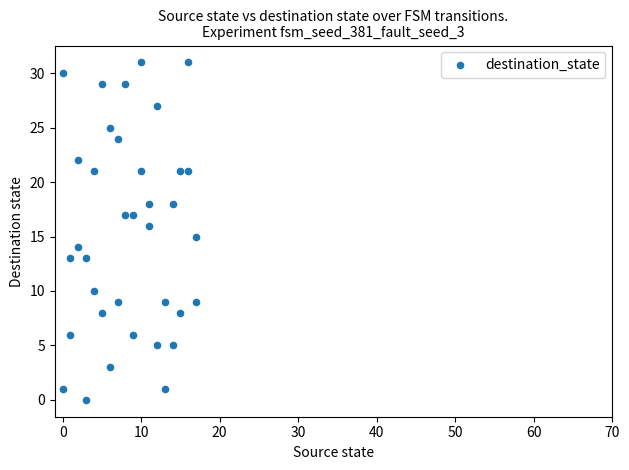

What is the range of Y values (max minus min)?

31